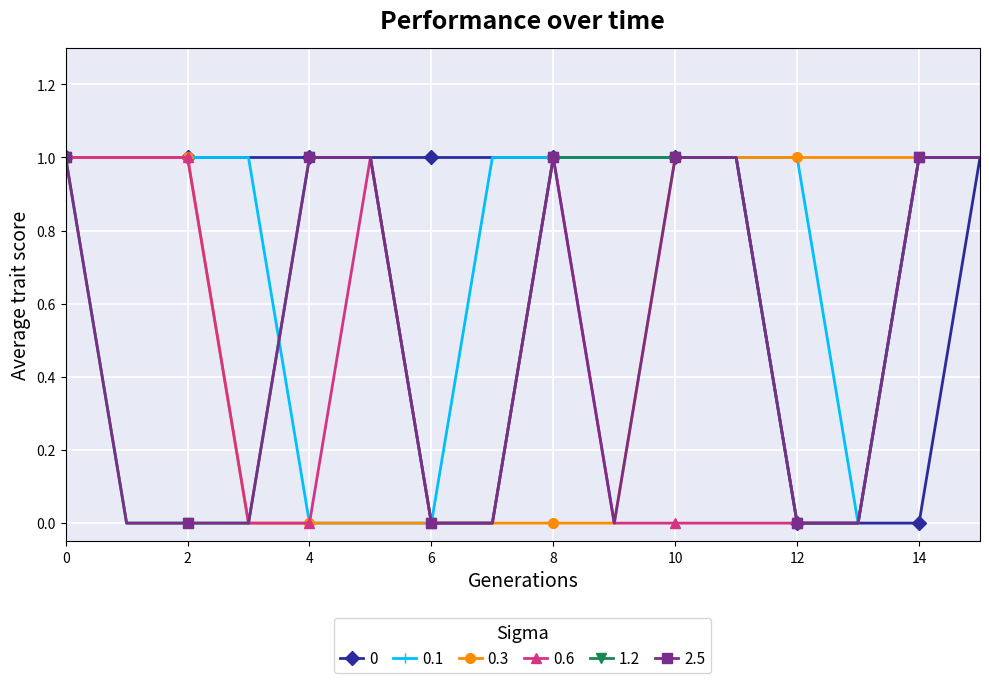

What is the value of the 2.5 point at the 5th from the left?

1